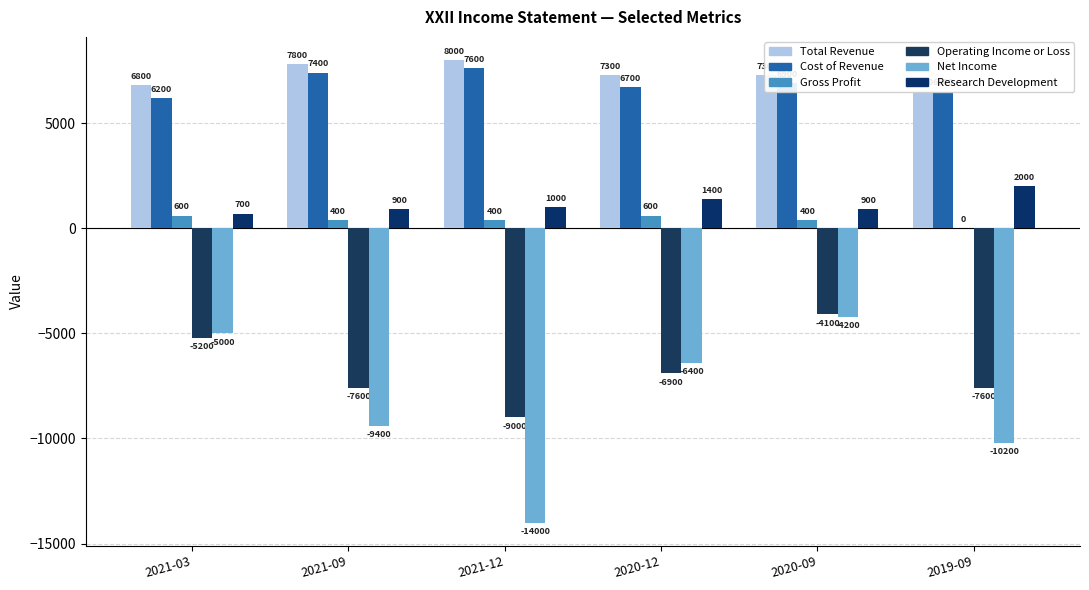

What is the sum of all Operating Income or Loss values?

-40400